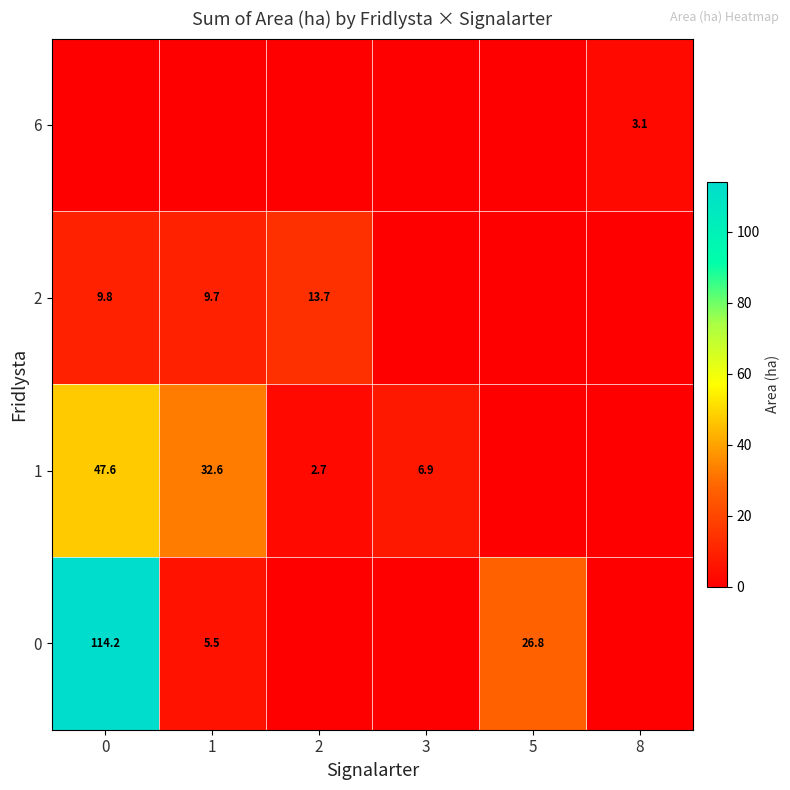

Reading right to left, transcribe all the data shown in this chart.

row_0: 0.0	26.8	0.0	0.0	5.5	114.2
row_1: 0.0	0.0	6.9	2.7	32.6	47.6
row_2: 0.0	0.0	0.0	13.7	9.7	9.8
row_3: 3.1	0.0	0.0	0.0	0.0	0.0